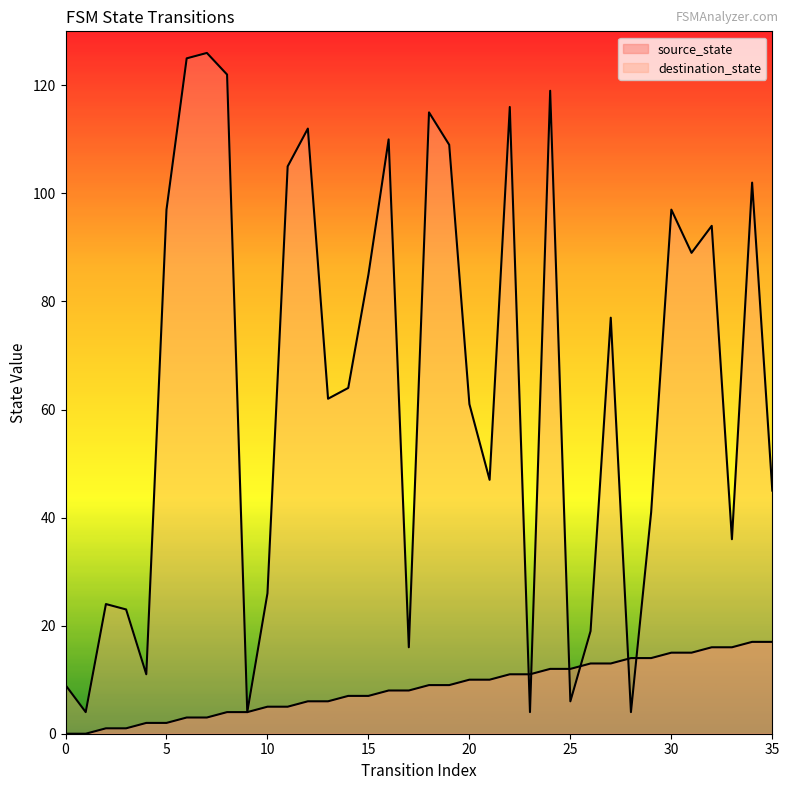

At which category does destination_state reach its first local peak?

2